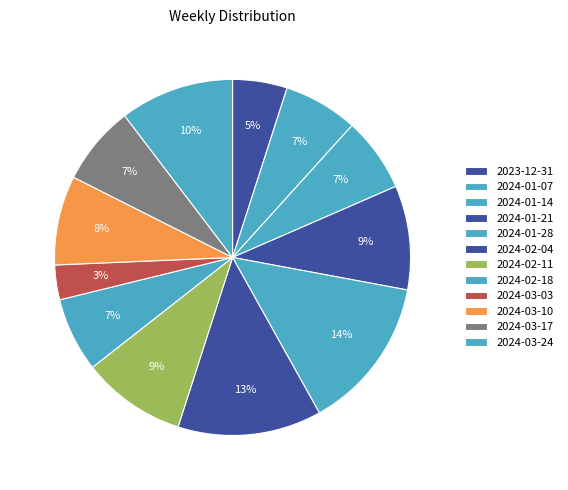

Approximately how many times larger is the value at 2024-01-14 compared to 2023-12-31?

1.4